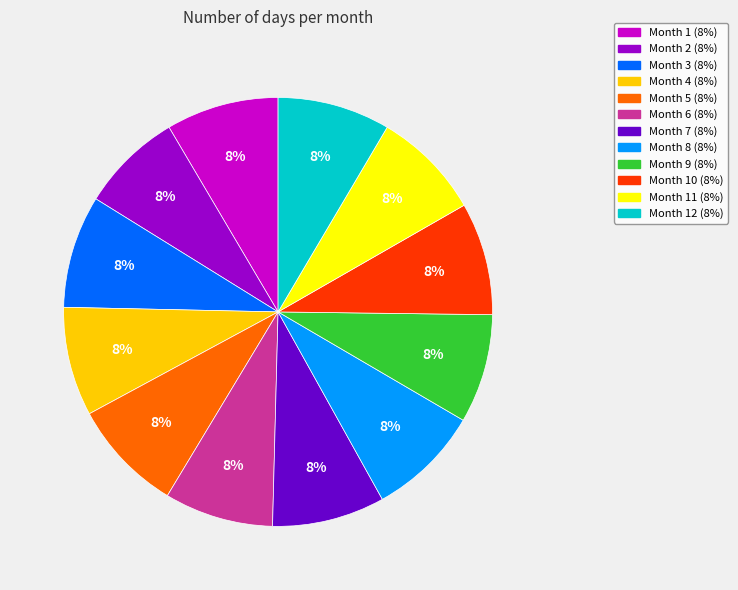

To the nearest percent, what is the average slice percentage?

8%